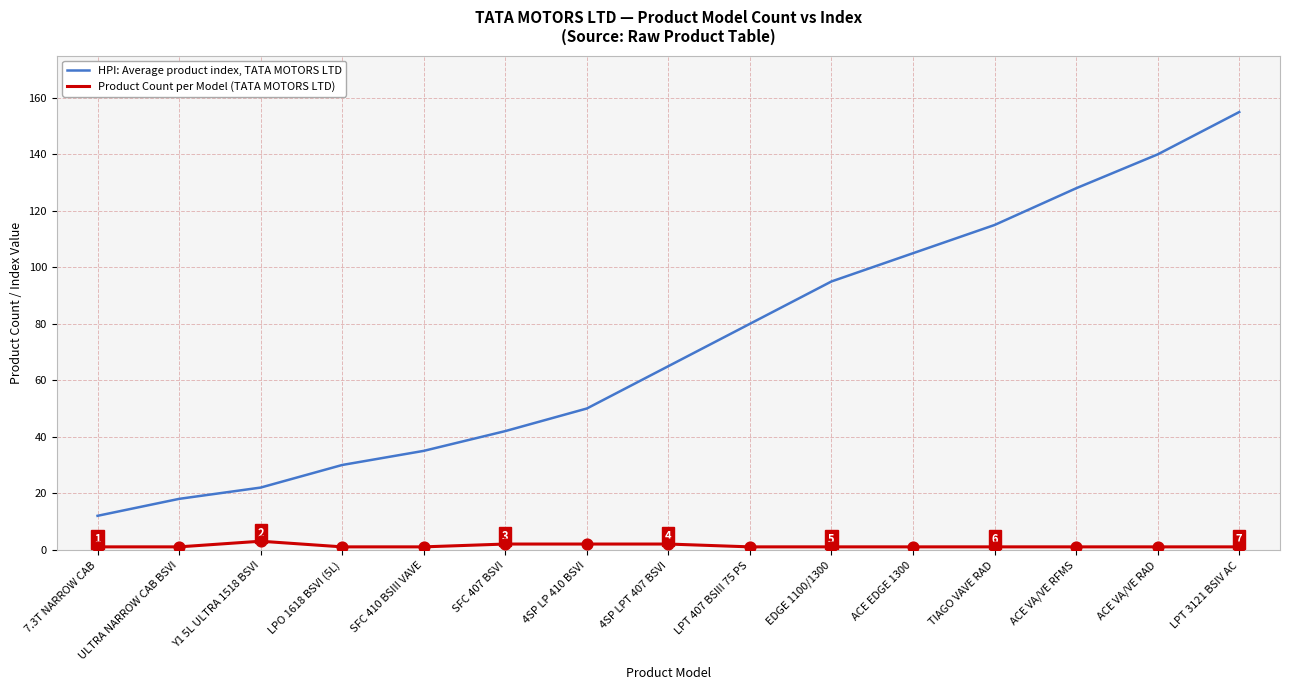

Which series has the widest spread of values?

HPI: Average product index, TATA MOTORS LTD